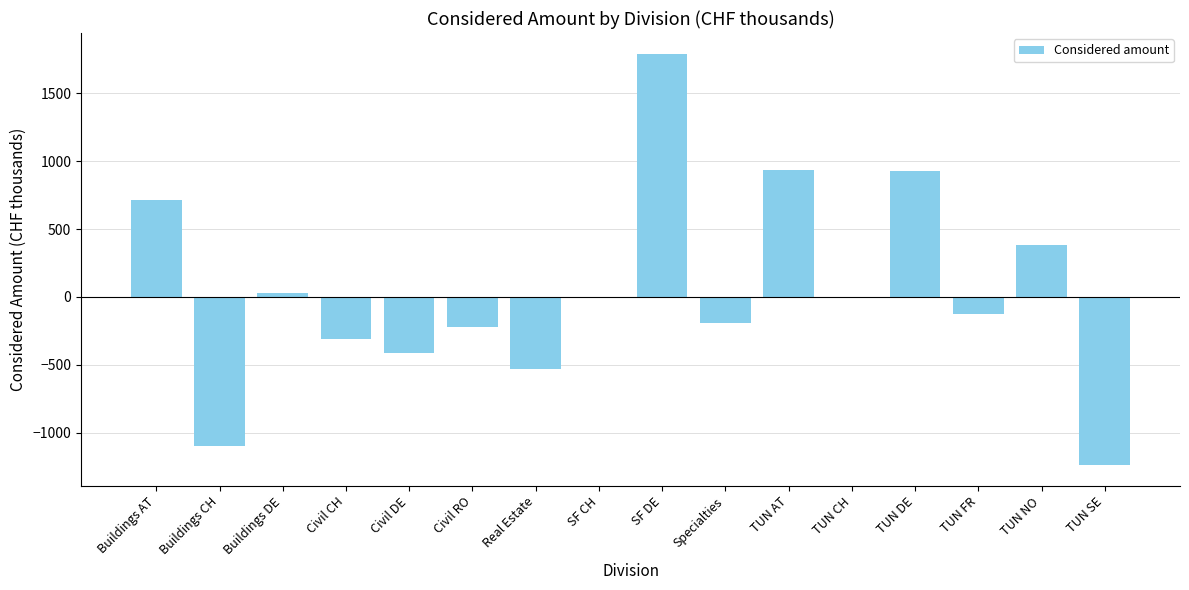

What is the sum of all values?

648.1